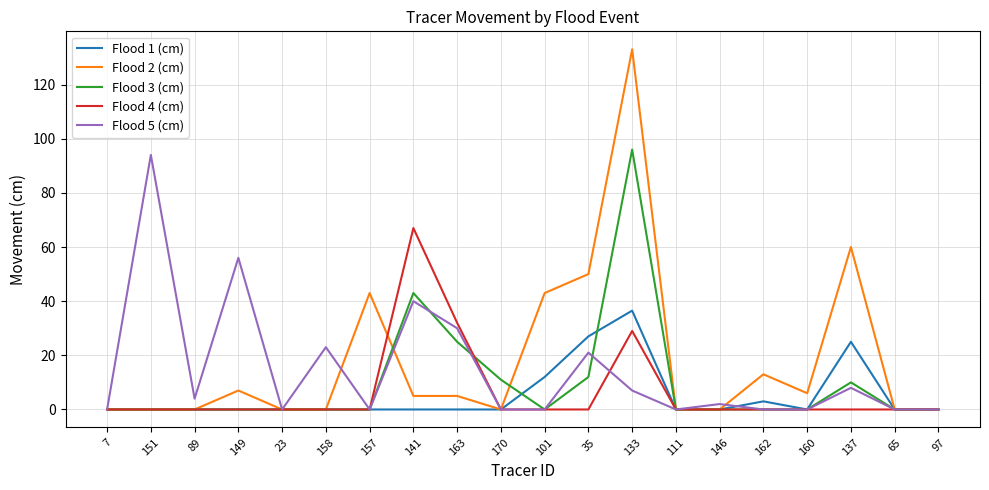

What is the difference between the highest and lowest values at 170?

11.0